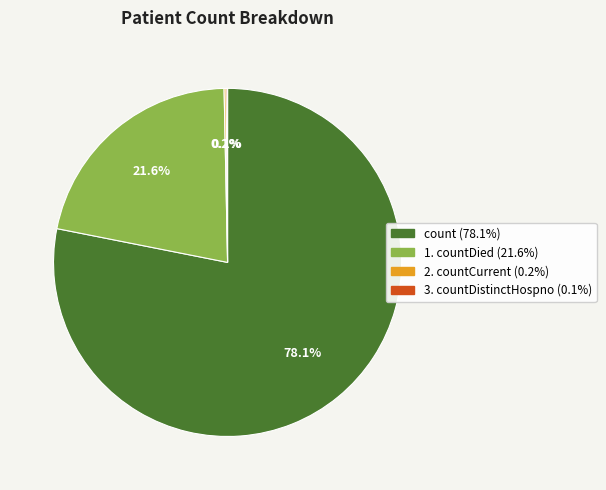

Does any single category account for the majority?

Yes